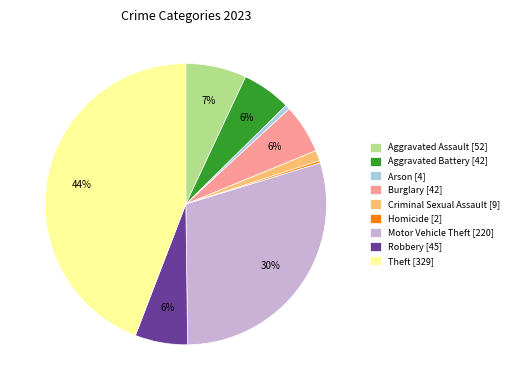

Is it true that Motor Vehicle Theft is 21% of the pie?

False